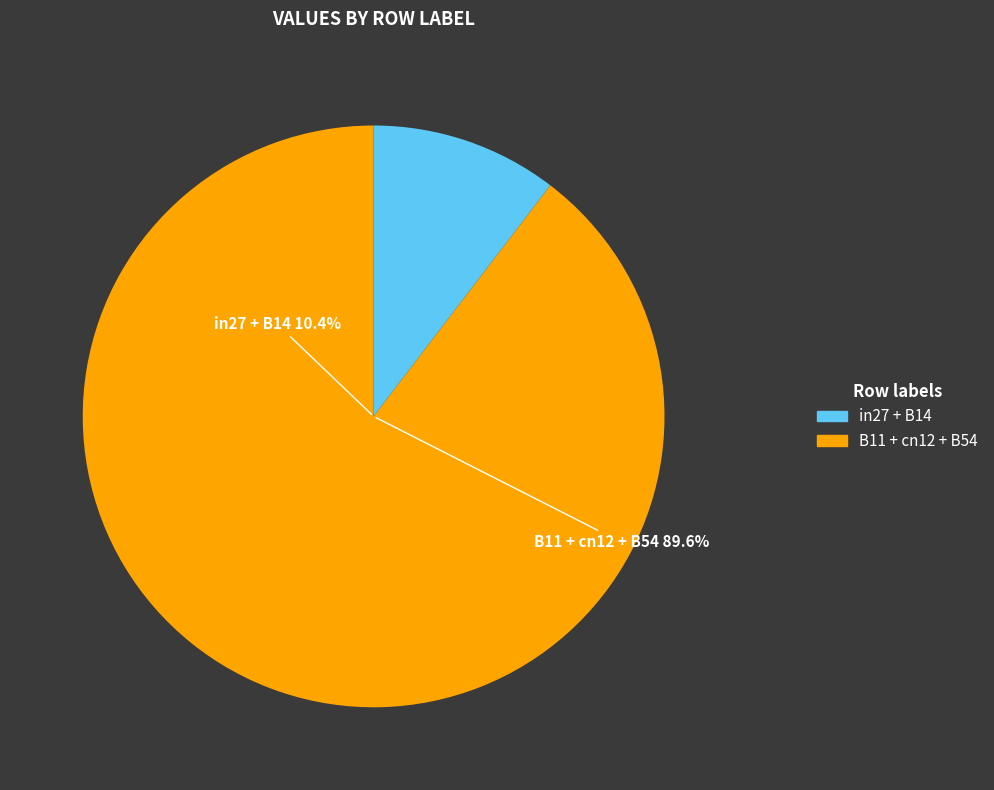

What is the total percentage of B11 and B54?

69.0%